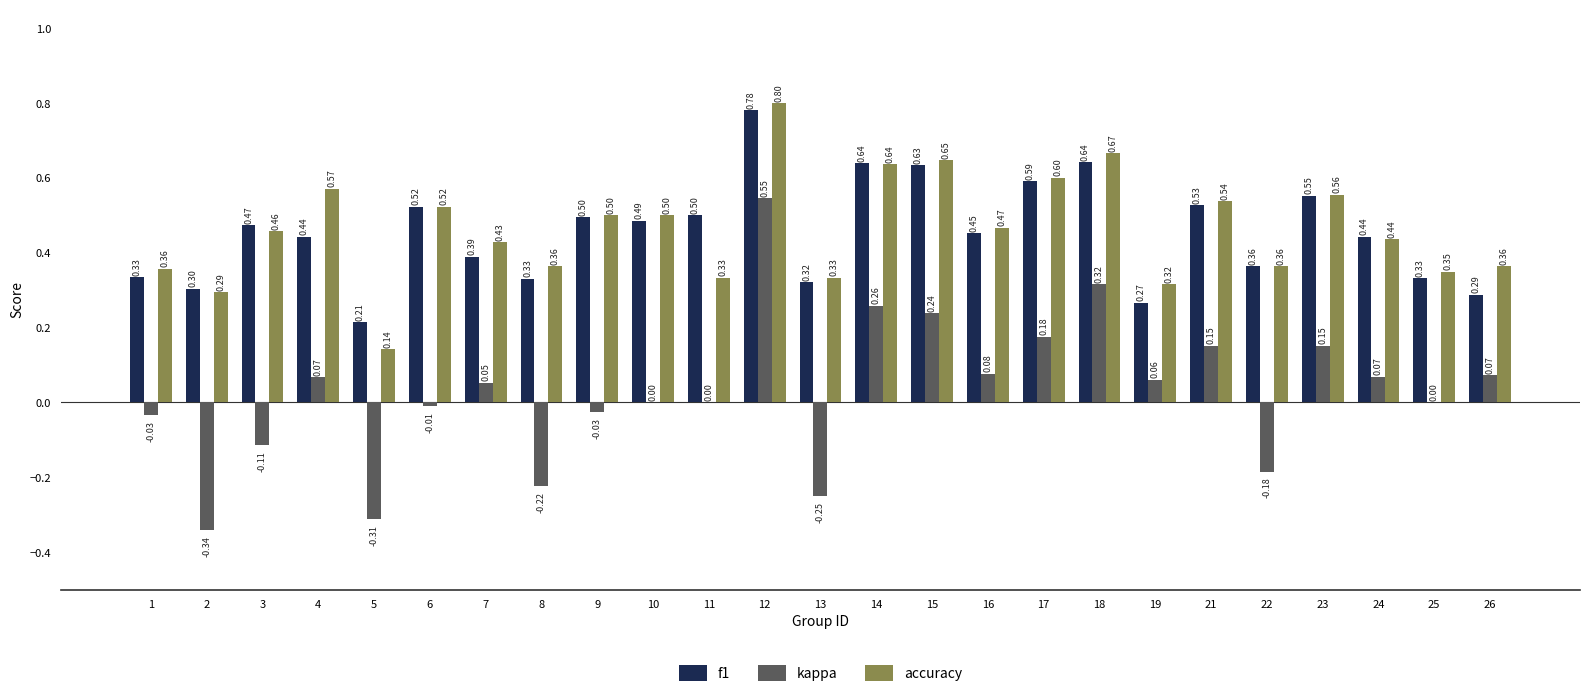

What are all the series names shown in the legend?

f1, kappa, accuracy